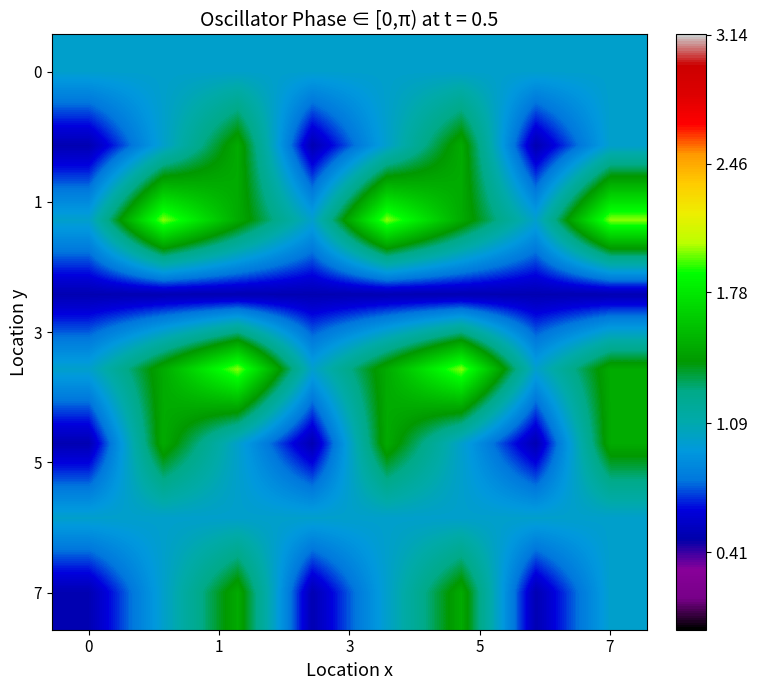

How many data points does each series have?

8